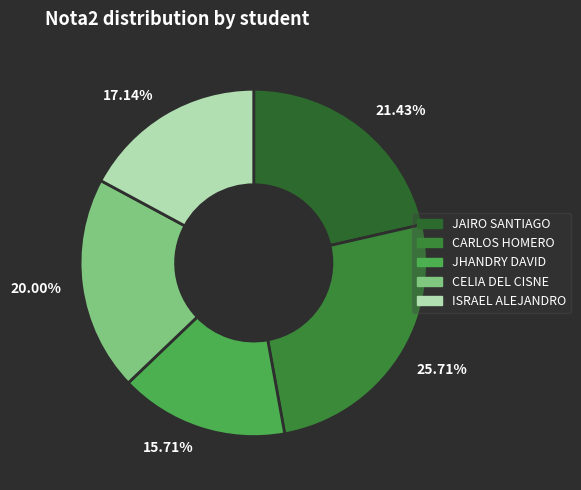

Which slice is the smallest?

15.71%